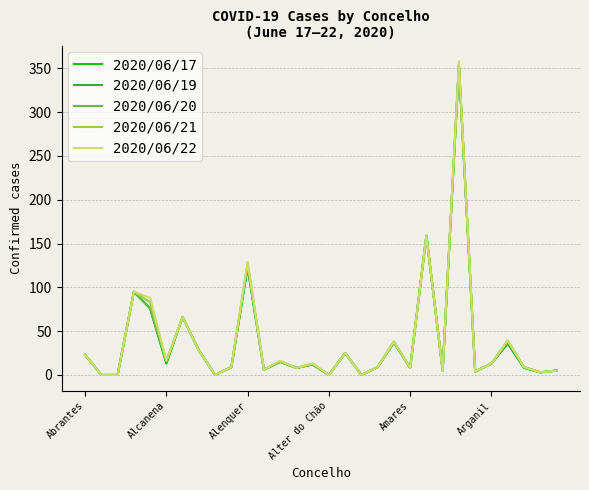

What is the difference between the maximum and second lowest values in the 2020/06/22 series?

358